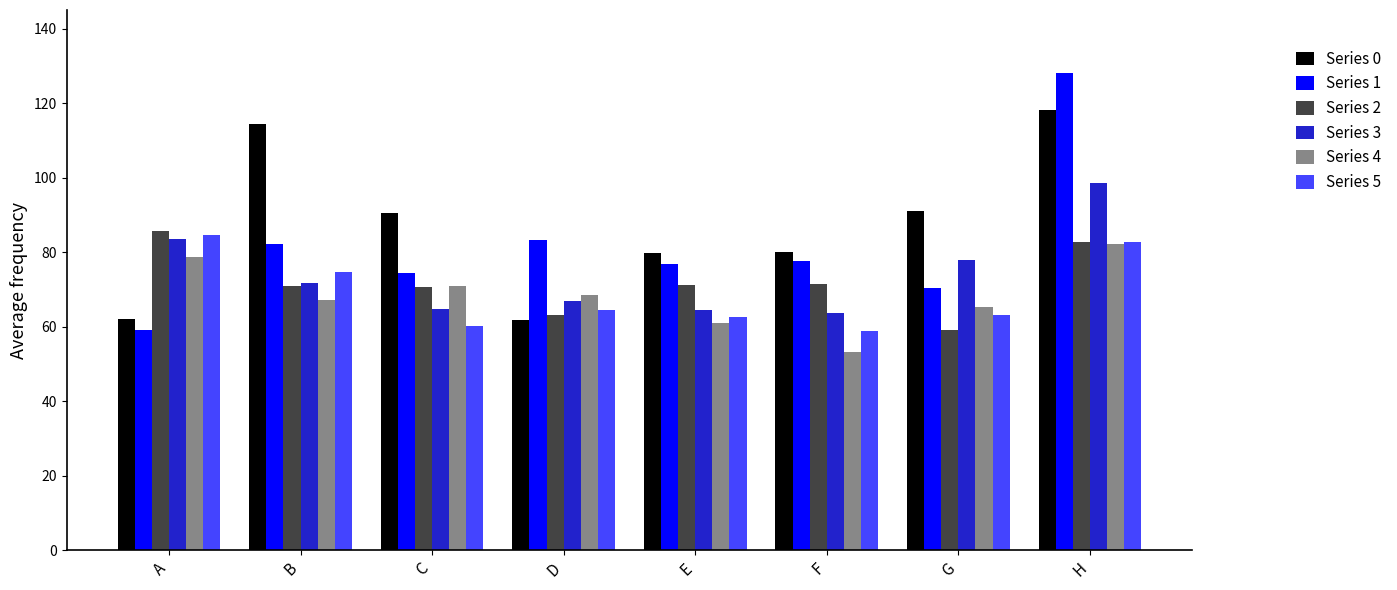

What is the minimum value shown in the chart?

53.3